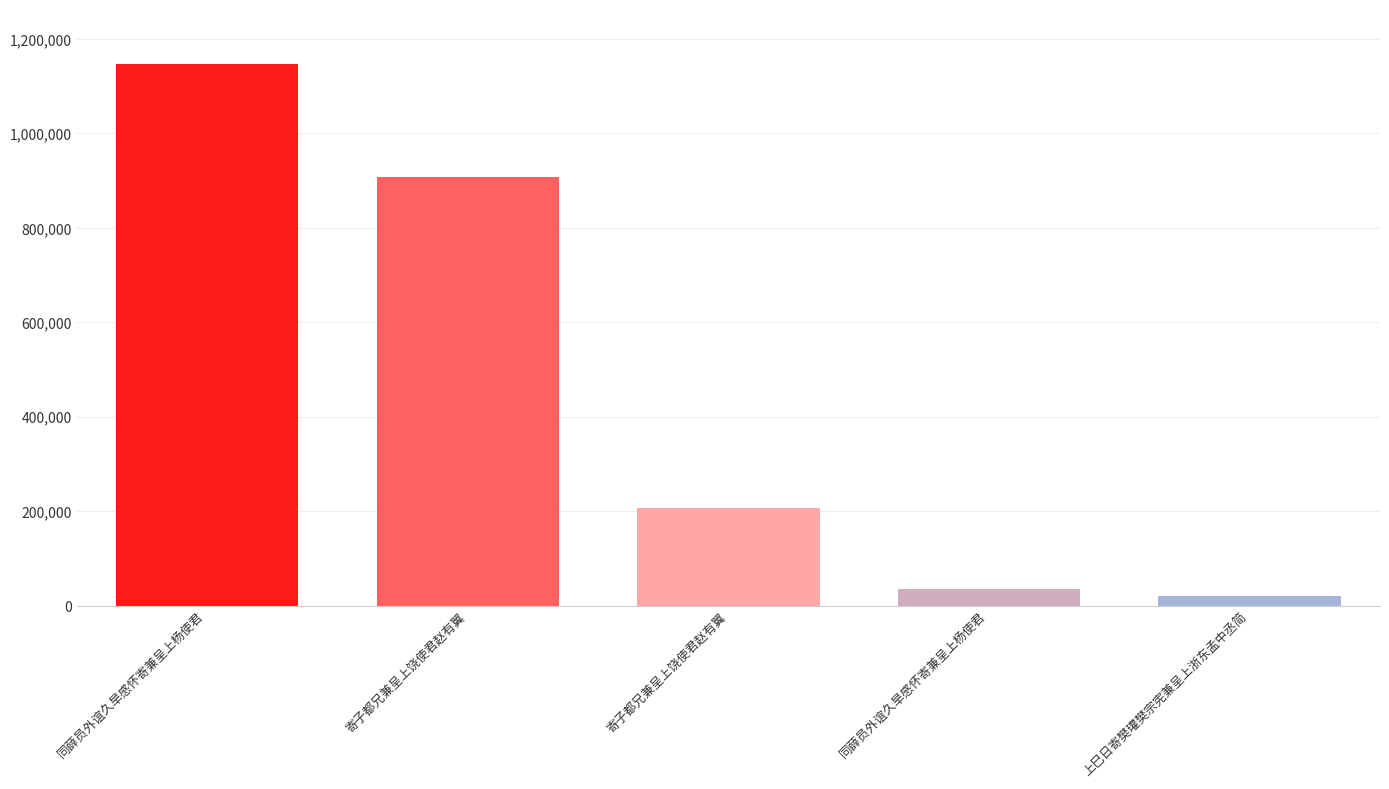

Are the bars horizontal?

No